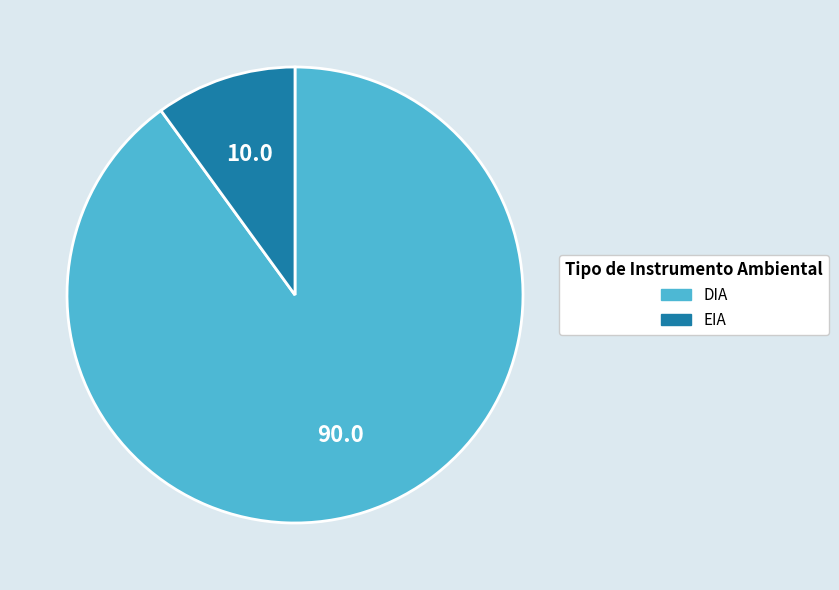

What is the ratio of the value at EIA to the value at DIA?

0.1